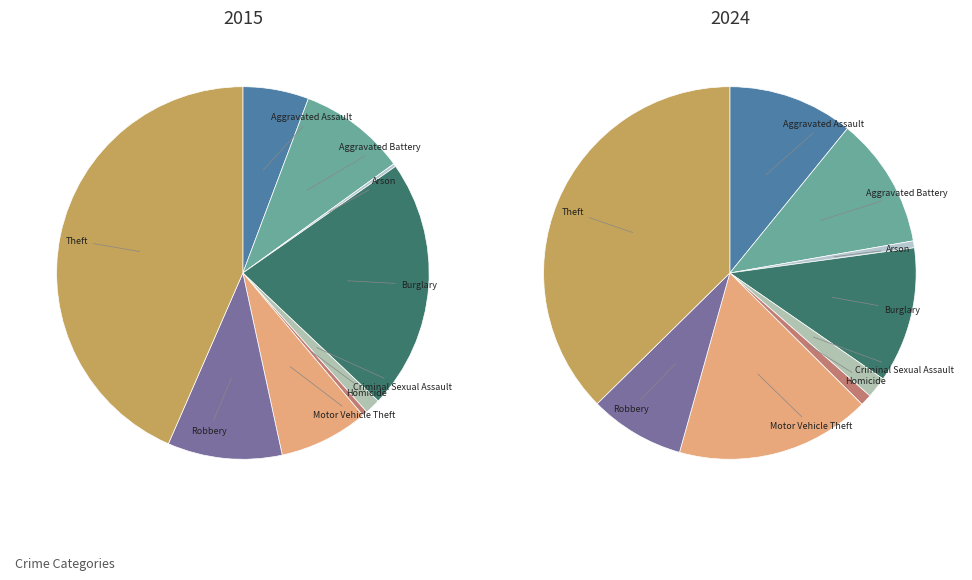

What is the total percentage of Homicide and Theft?

43.9%